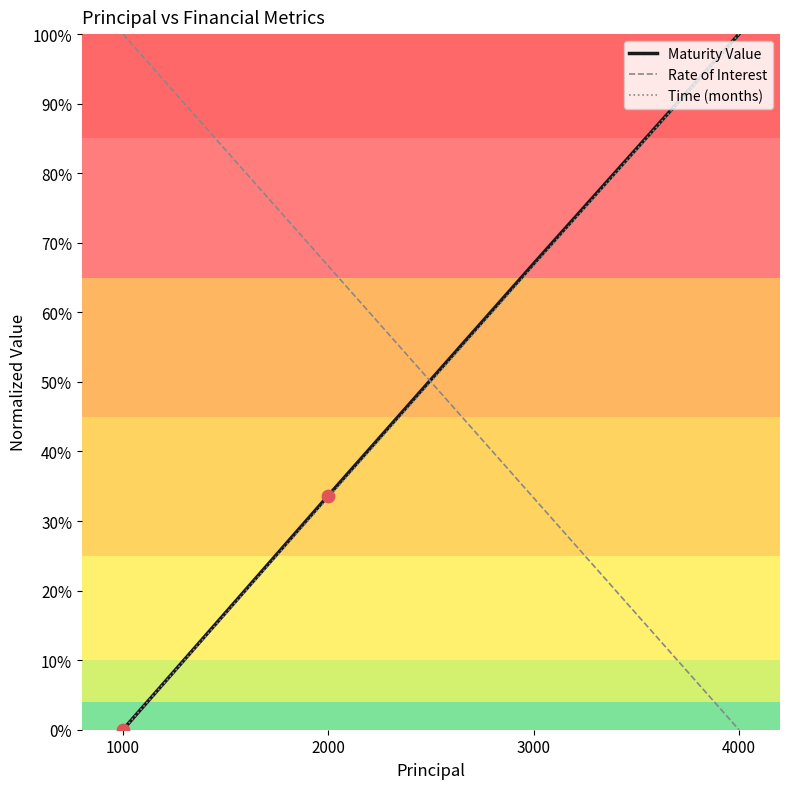

What is the spread (max minus min) of values at 2000?

33.3